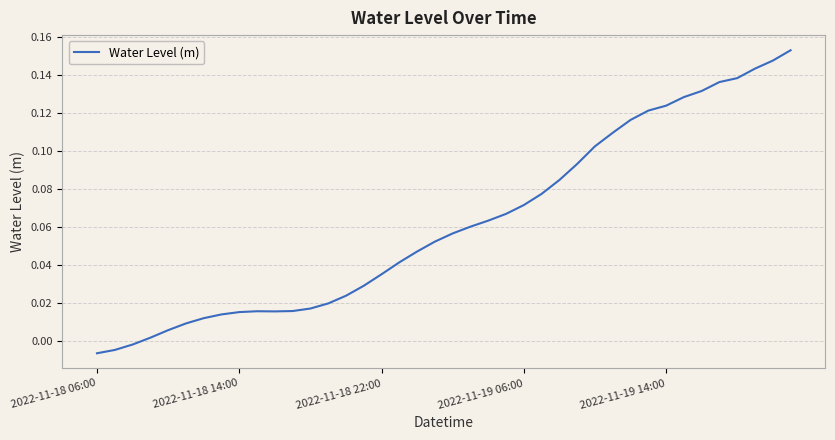

Does the chart have visible grid lines?

Yes